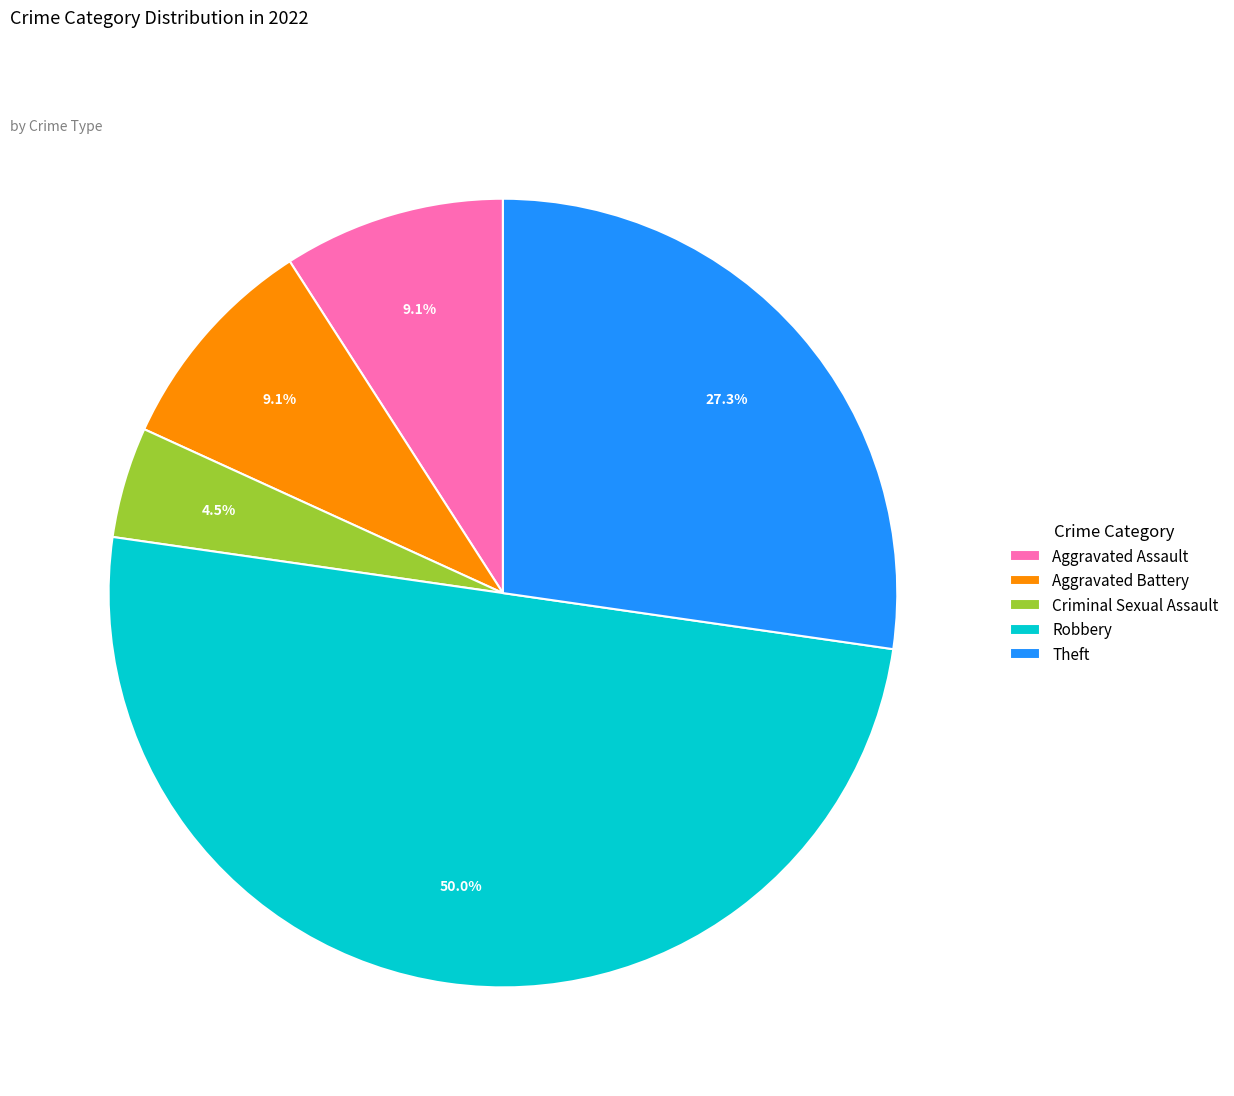

What is the ratio of the value at Theft to the value at Robbery?

0.5